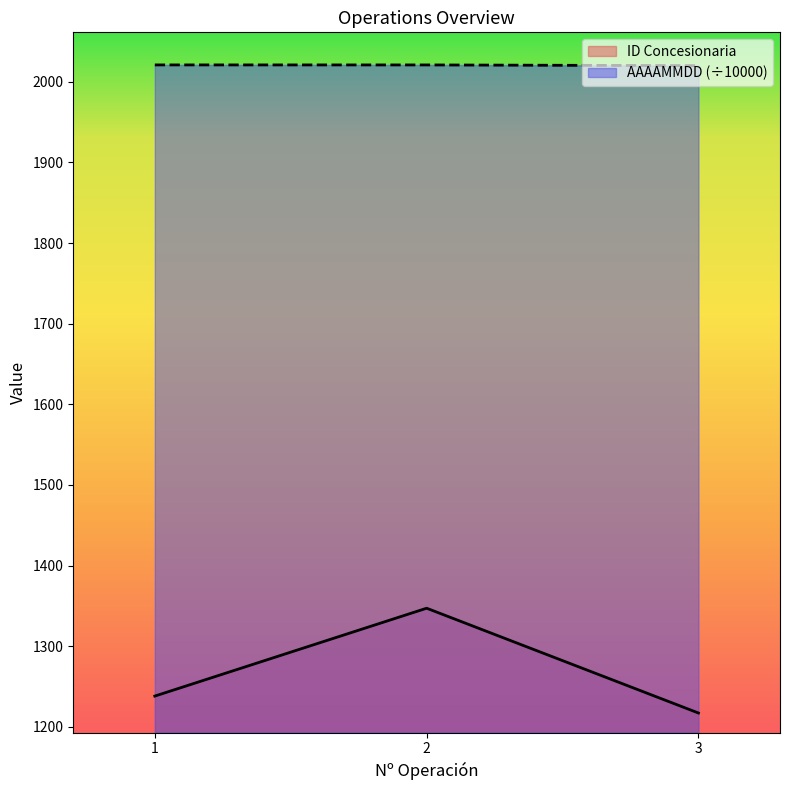

The value of AAAAMMDD at 2 is 2021.0. True or false?

True